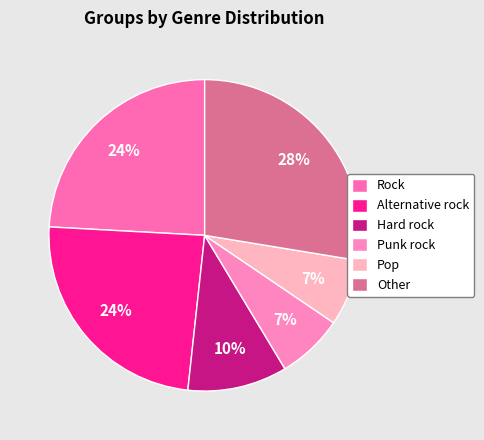

How many segments does this pie chart have?

6